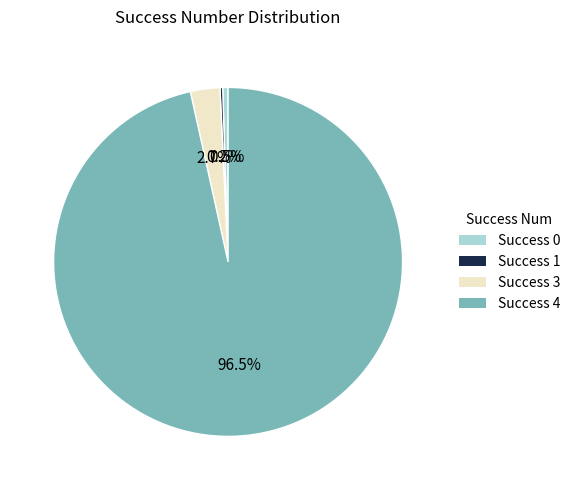

Is there any slice that represents more than half of the pie?

Yes